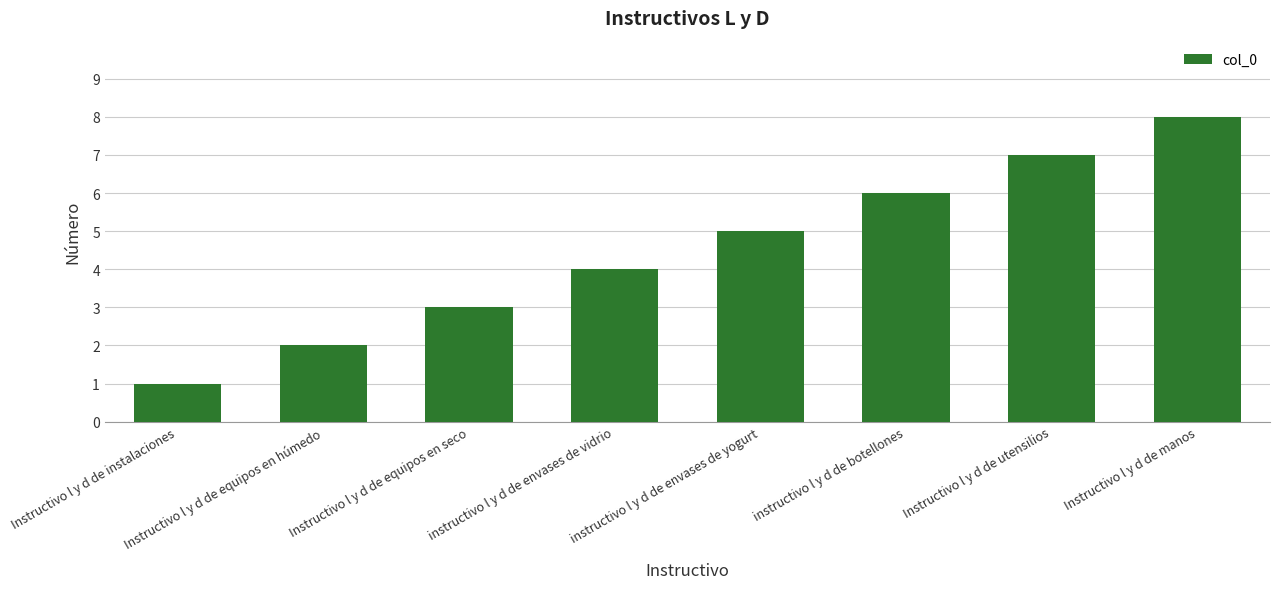

How many distinct data groups are displayed?

1